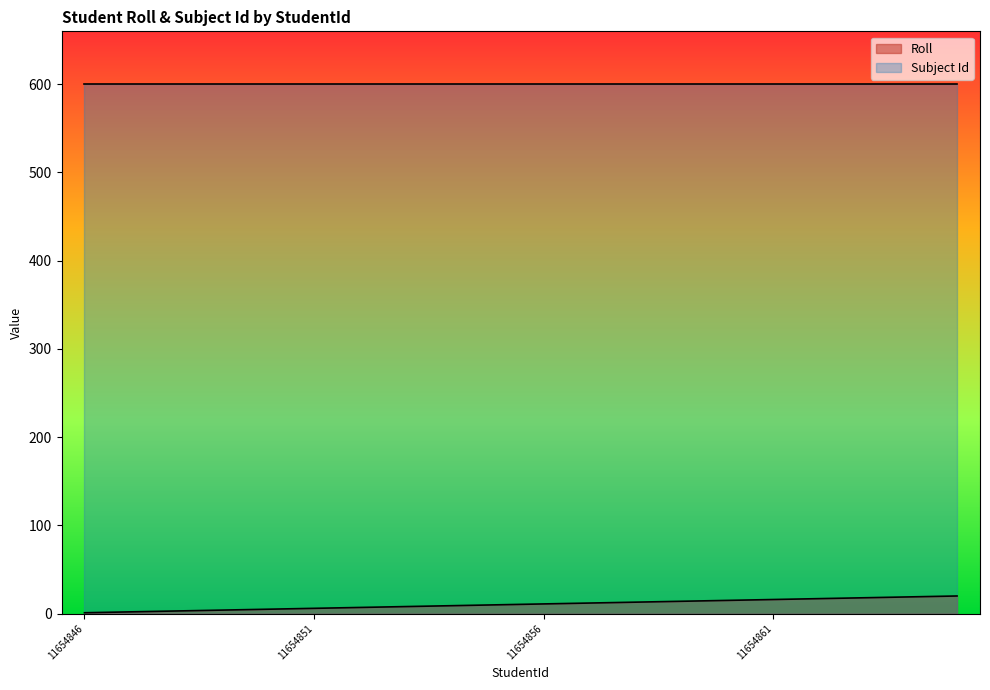

The value at 11654863 is 9. True or false?

False